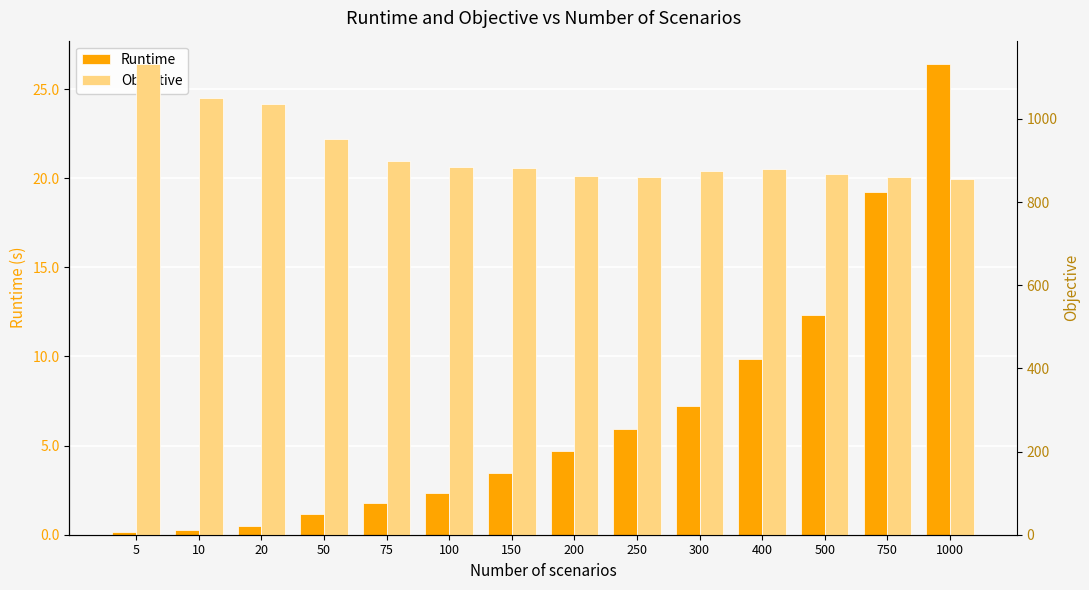

Between 20 and 50, which series saw the biggest shift?

Objective